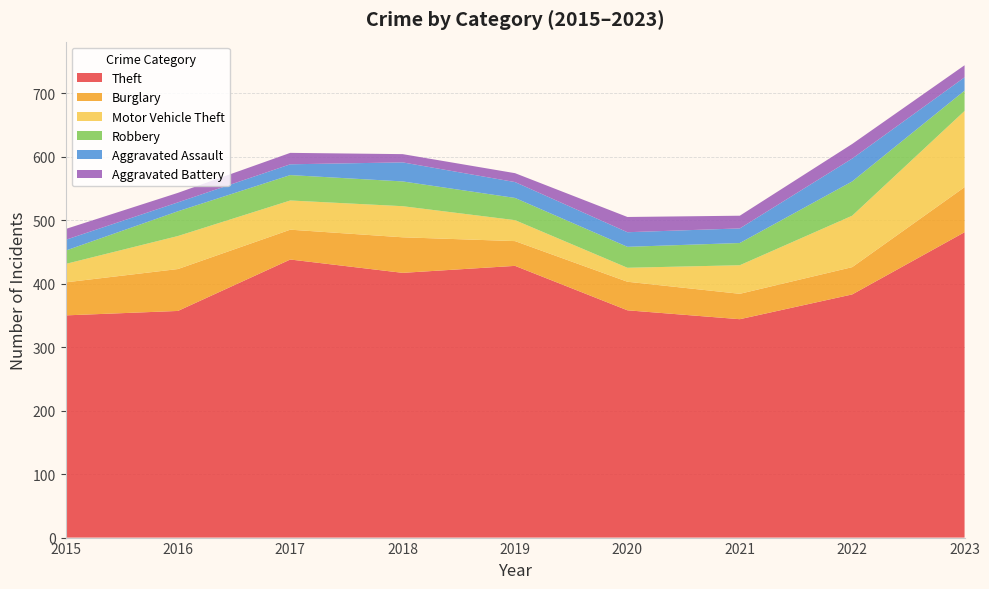

Reading left to right, list all the values displayed in this chart.

Theft: 350	357	438	417	428	358	344	383	481
Burglary: 52	66	47	56	39	45	40	43	71
Motor Vehicle Theft: 29	52	46	49	33	22	45	81	120
Robbery: 21	39	40	39	35	33	35	54	32
Aggravated Assault: 17	14	17	30	25	23	23	36	21
Aggravated Battery: 17	15	18	13	14	24	20	23	19